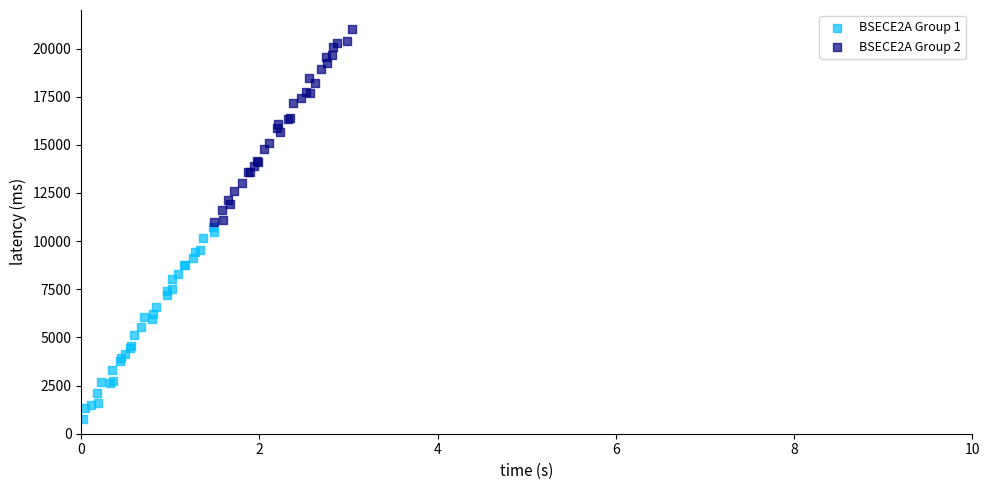

Which series has the widest spread of Y values?

BSECE2A Group 2